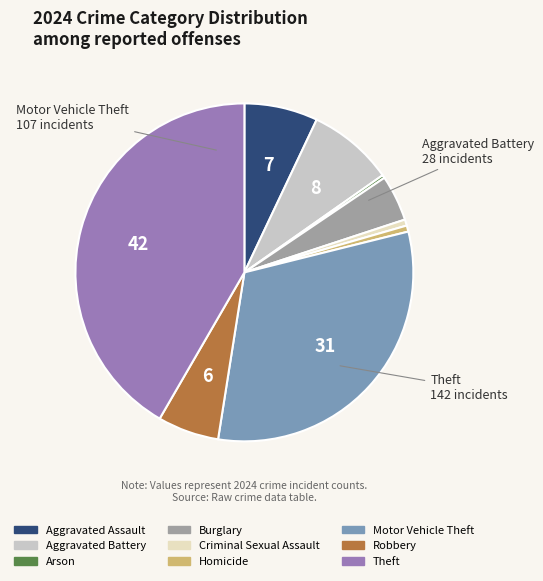

Combined, do Aggravated Assault and Homicide account for over 50%?

No